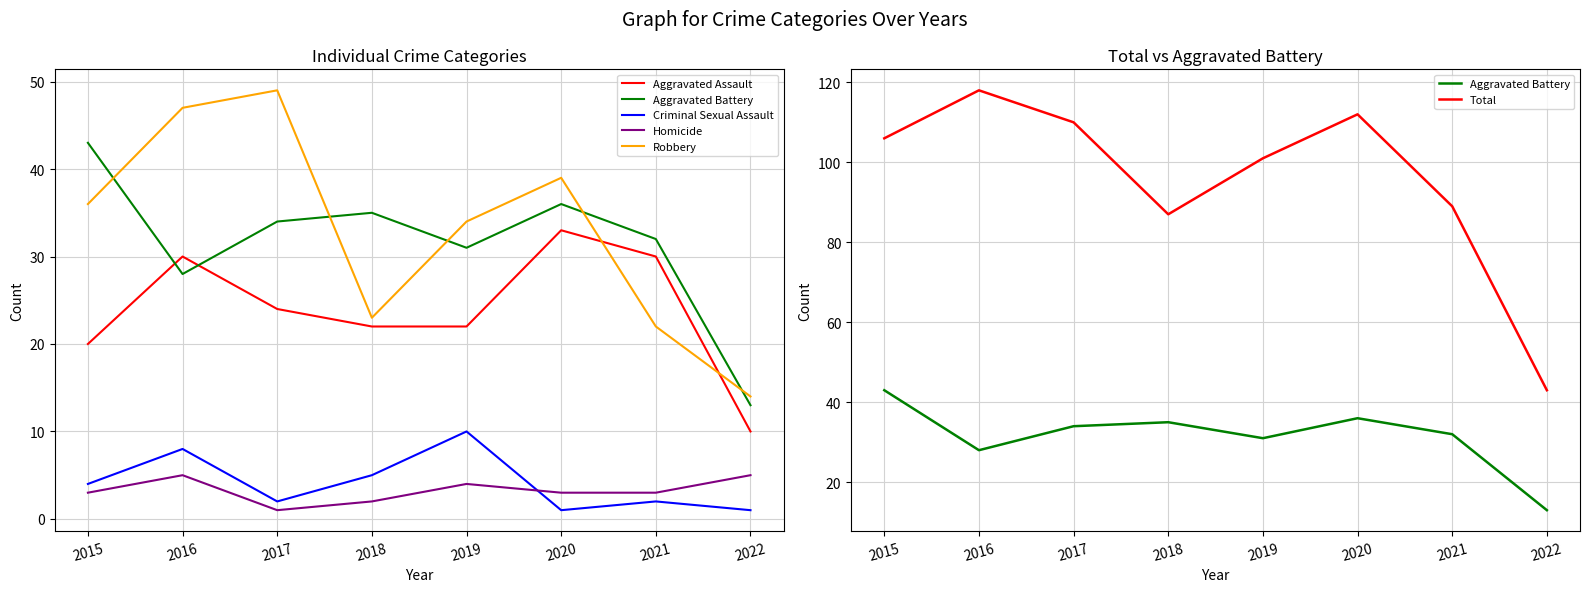

Is the value of Robbery at 2022 greater than the value of Aggravated Assault at 2018?

No